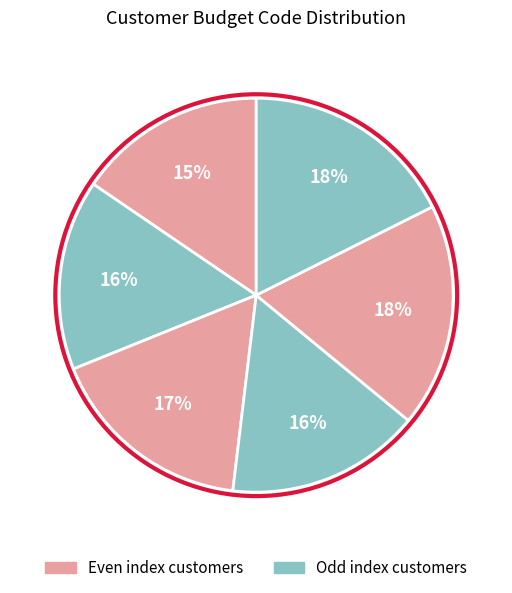

Rank the categories by value from highest to lowest.

5, 6, 3, 4, 2, 1